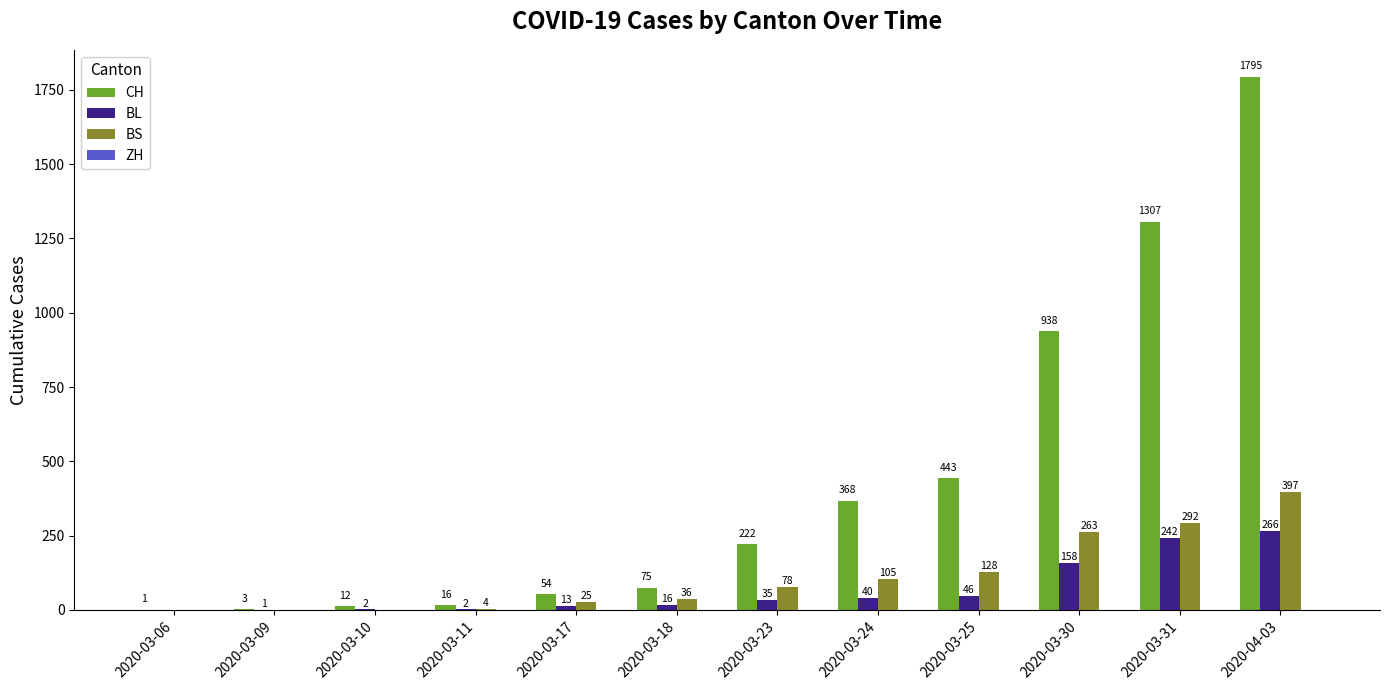

What is the sum of all BL values?

821